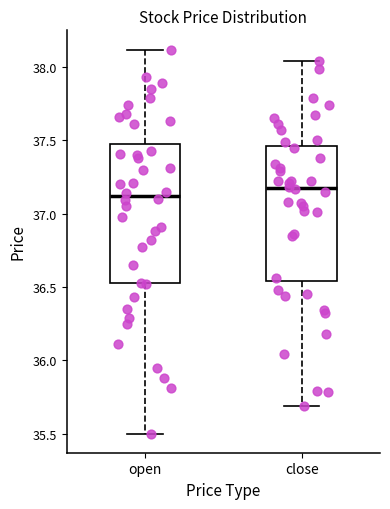

Reading left to right, transcribe this box plot: for each box, give where its median line is, the range the box spans, and where its two whiskers end, as read against the y-axis. The values are not printed on the chart, so give them approximately, as read against the axis.

open: median 37.10, box 36.55 to 37.50, whiskers 35.50 to 38.10
close: median 37.20, box 36.55 to 37.45, whiskers 35.70 to 38.05